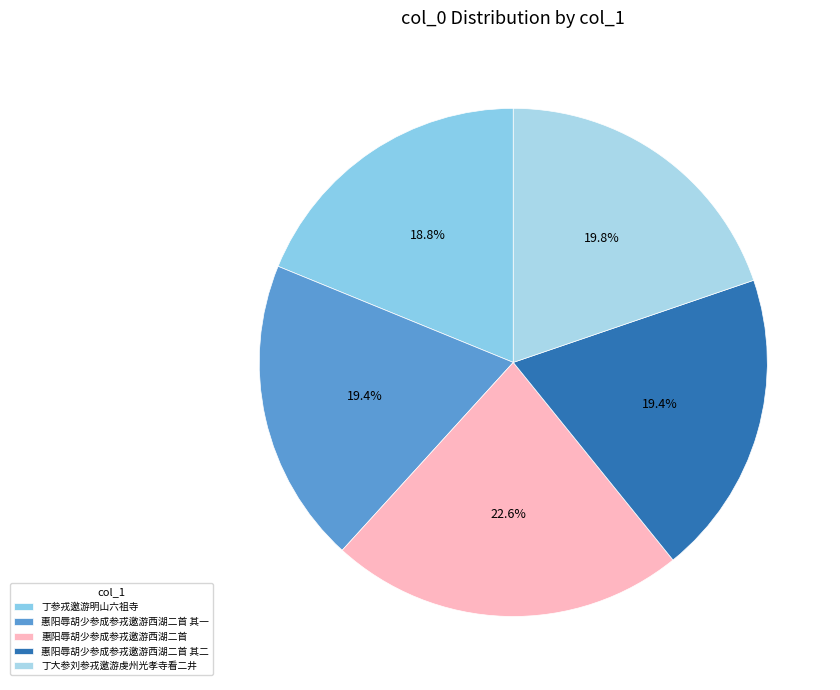

To the nearest percent, what percentage of the pie is 丁参戎邀游明山六祖寺?

19%